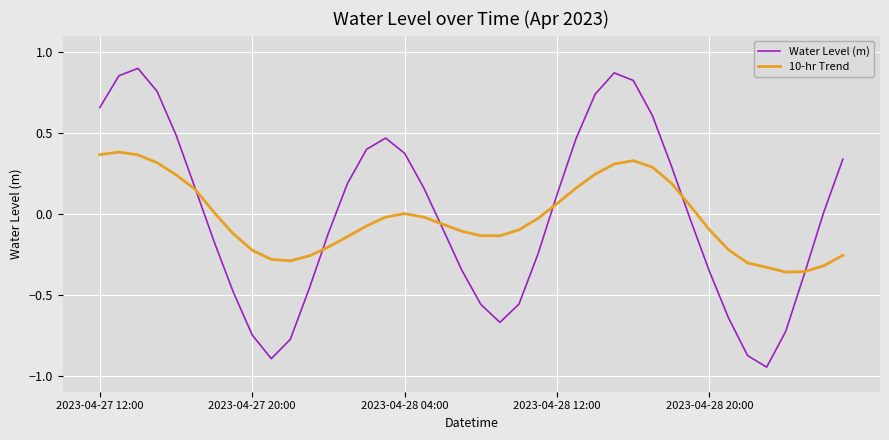

Which series ends up on top after the final intersection of Water Level (m) and 10-hr Trend?

Water Level (m)